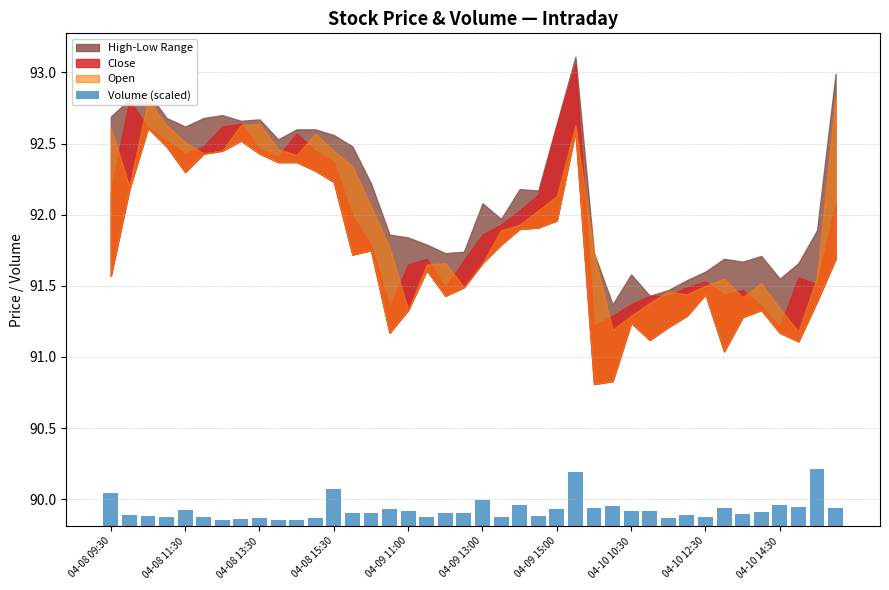

Count the values in the range 0 to 1.

40